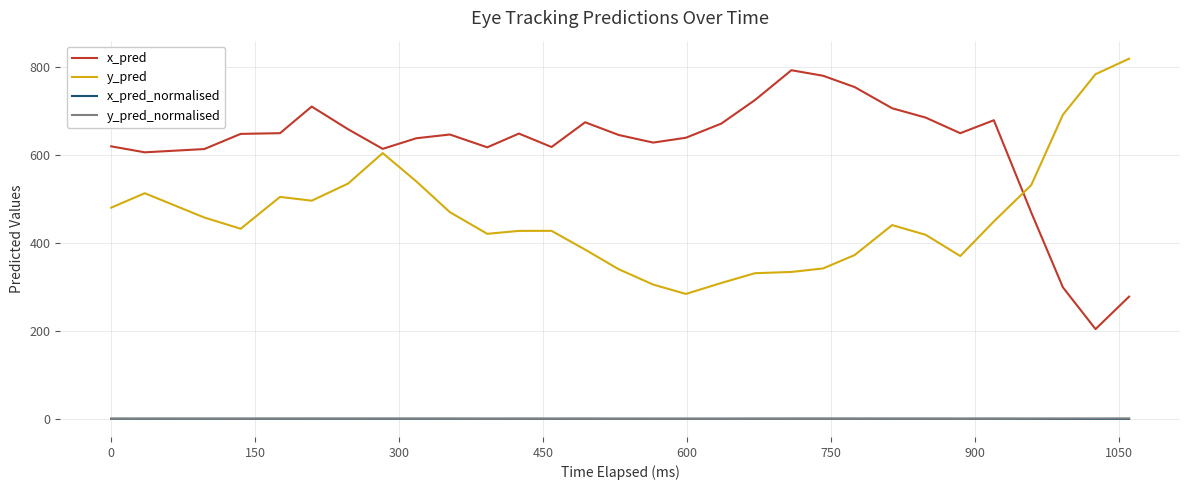

What is the sum of all x_pred_normalised values?

11.8